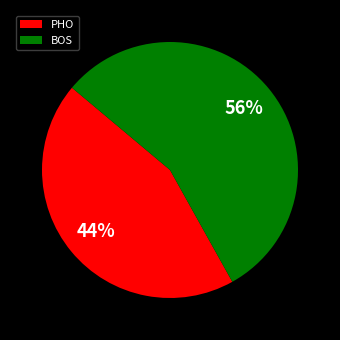

How many slices are in this pie chart?

2